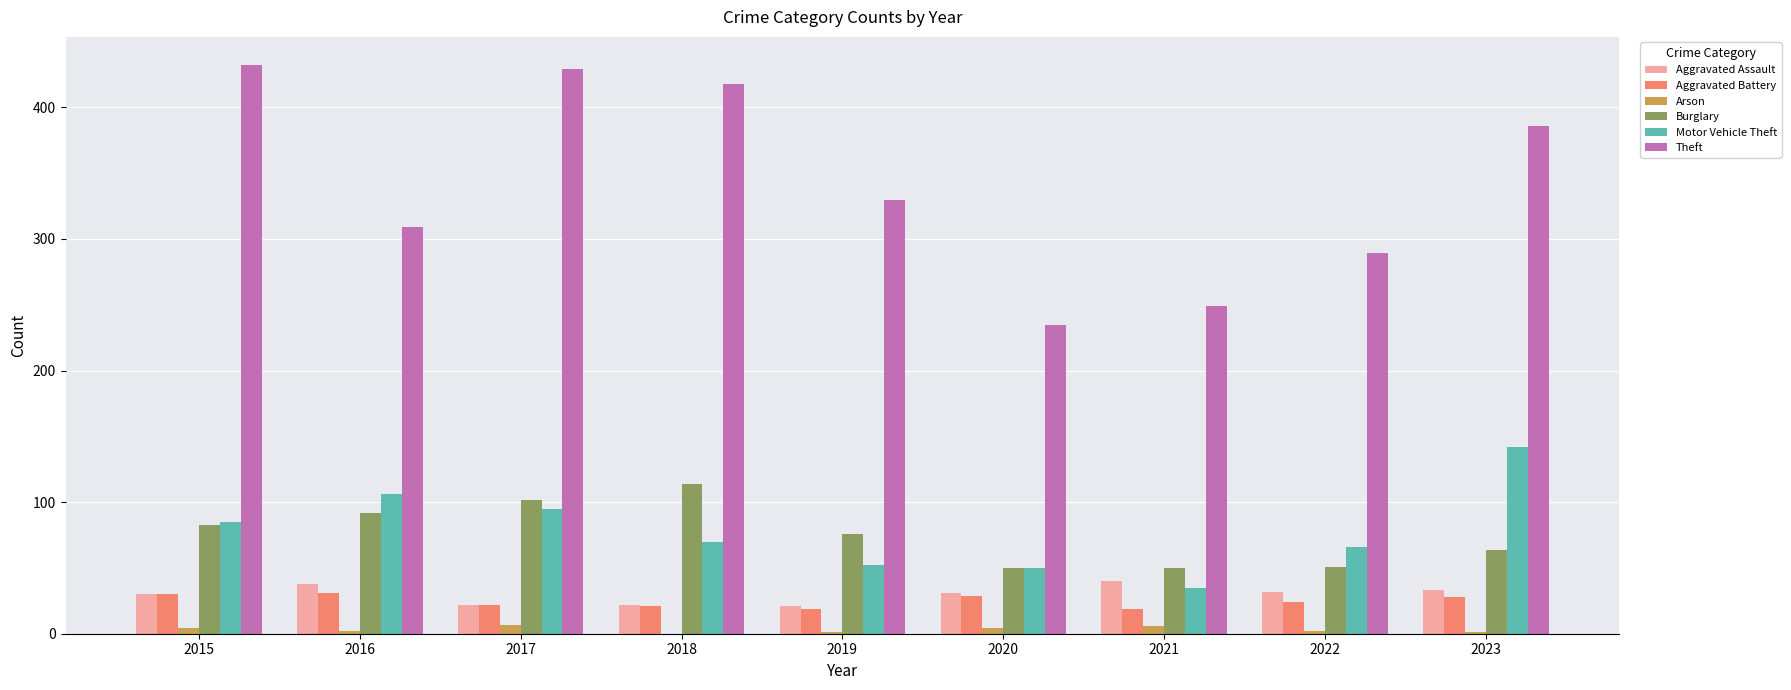

What is the difference between the Burglary values at 2020 and 2022?

1